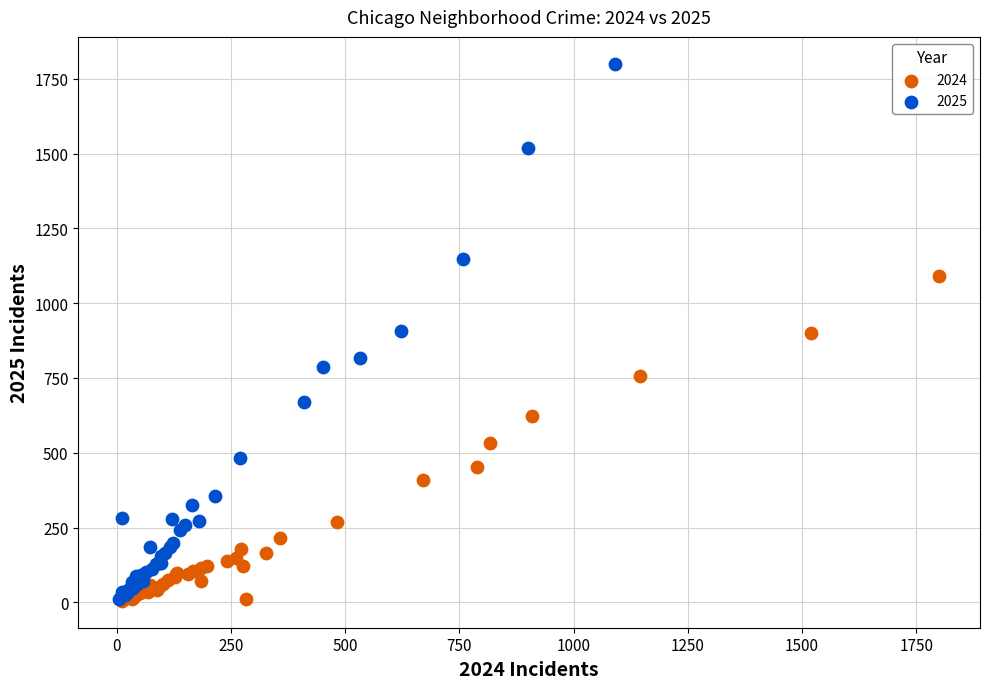

Which series contains the highest Y value?

2025